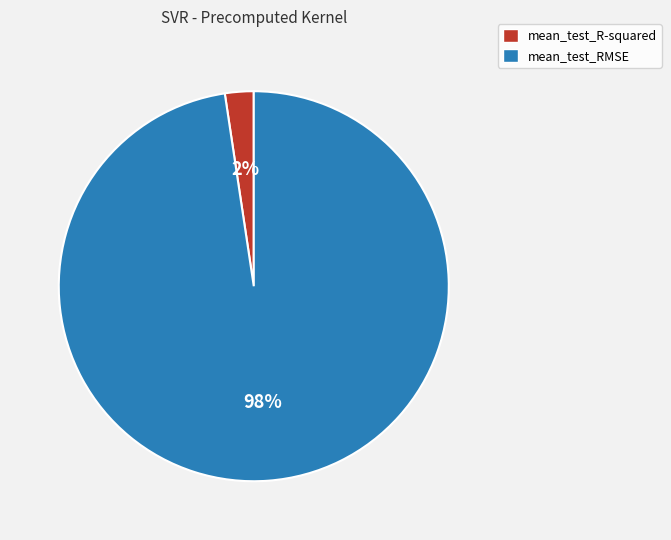

Is there any slice that represents more than half of the pie?

Yes